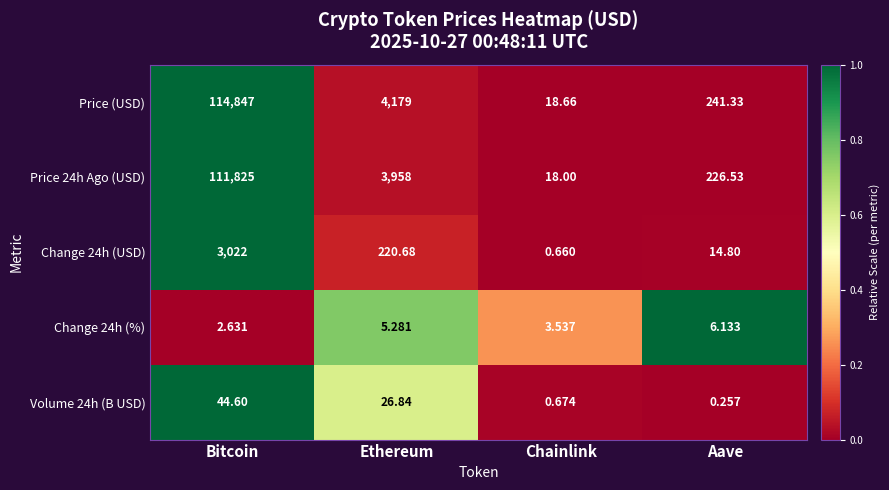

Which series has the widest spread of values?

Price (USD)